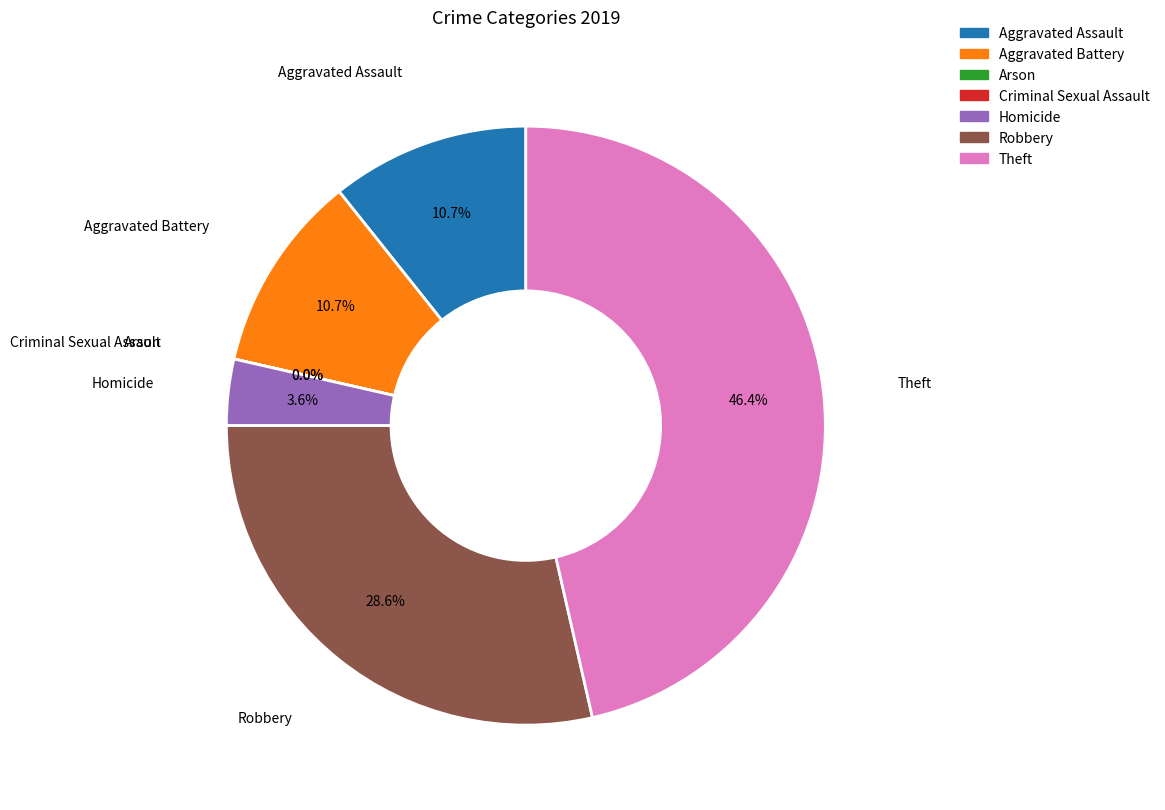

To the nearest percent, what is the difference between the largest and smallest slice percentages?

46%